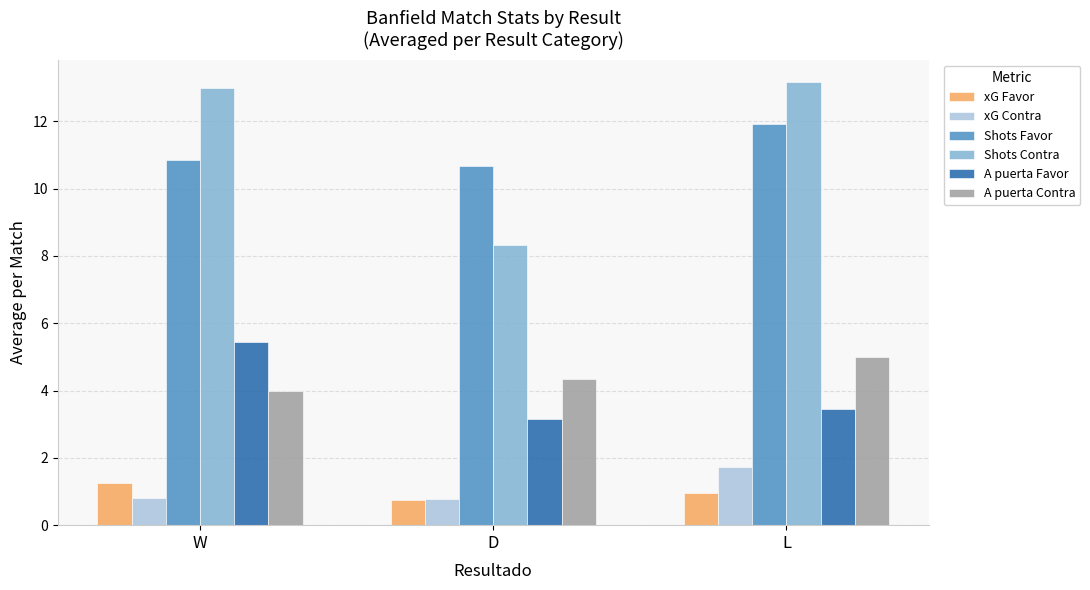

What is the average value of the A puerta Contra series?

4.4